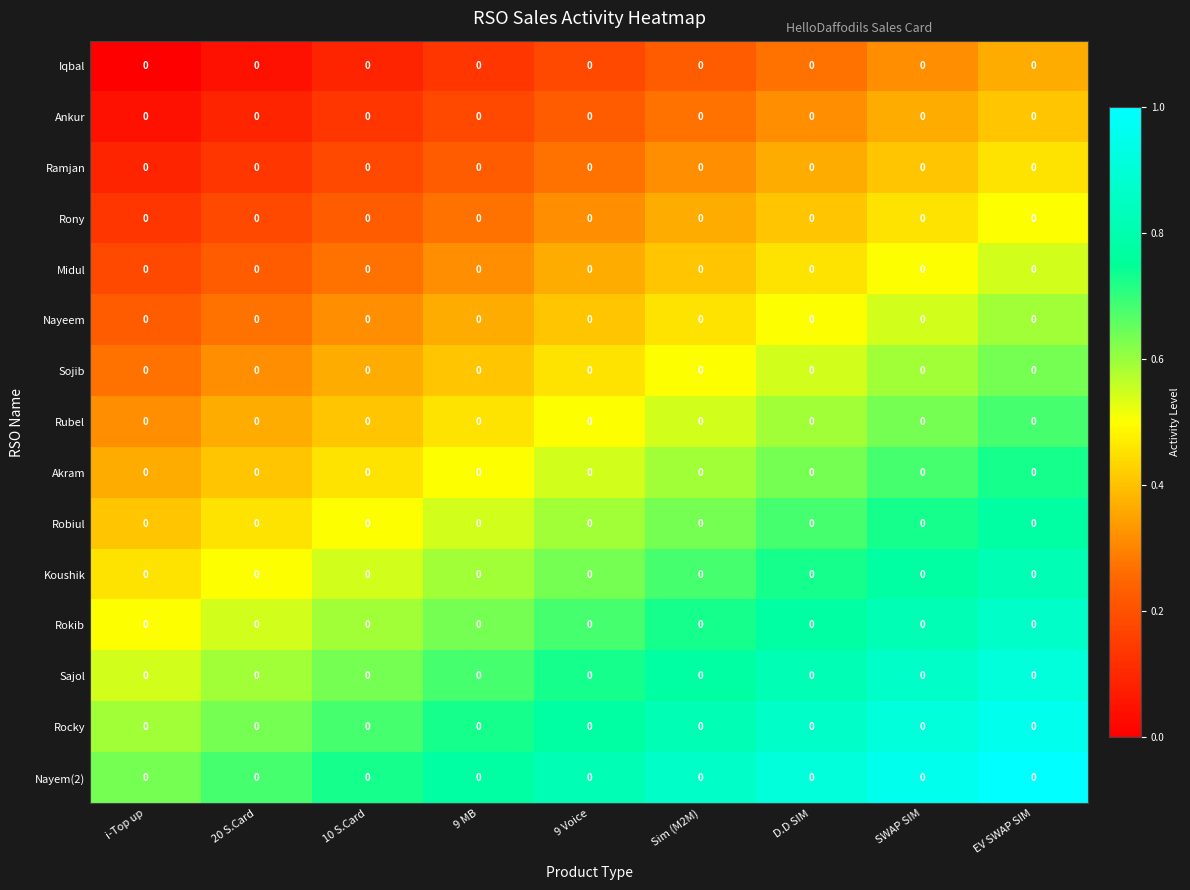

List the labels in order of Midul value, smallest first.

i-Top up, 20 S.Card, 10 S.Card, 9 MB, 9 Voice, Sim (M2M), D.D SIM, SWAP SIM, EV SWAP SIM